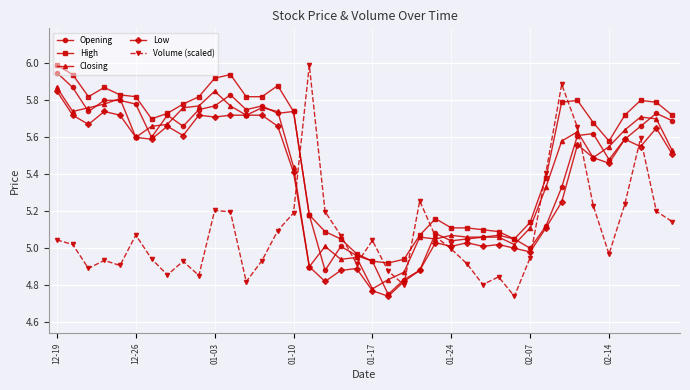

Which series has the widest spread of values?

Volume (scaled)